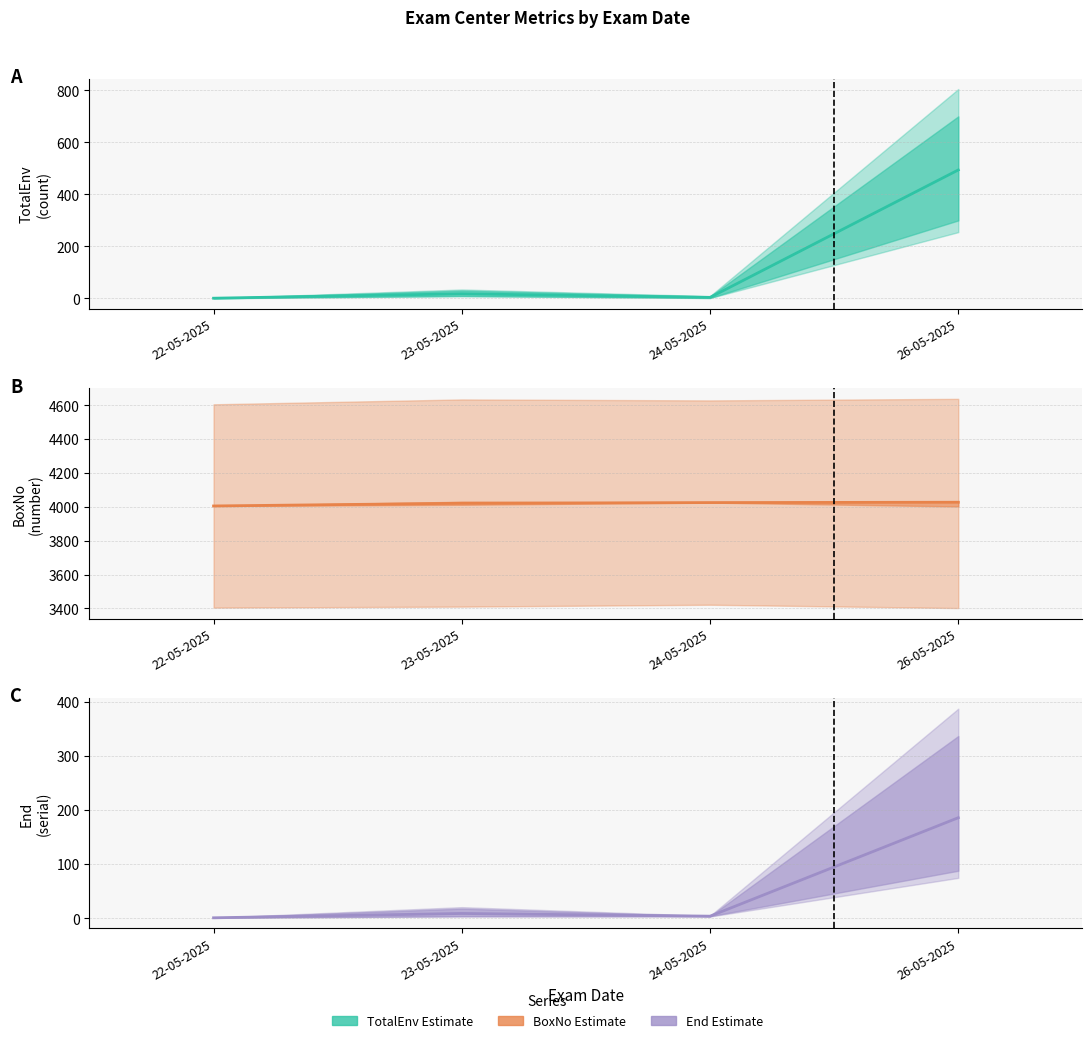

Which has a higher value, 24-05-2025 or 26-05-2025?

26-05-2025